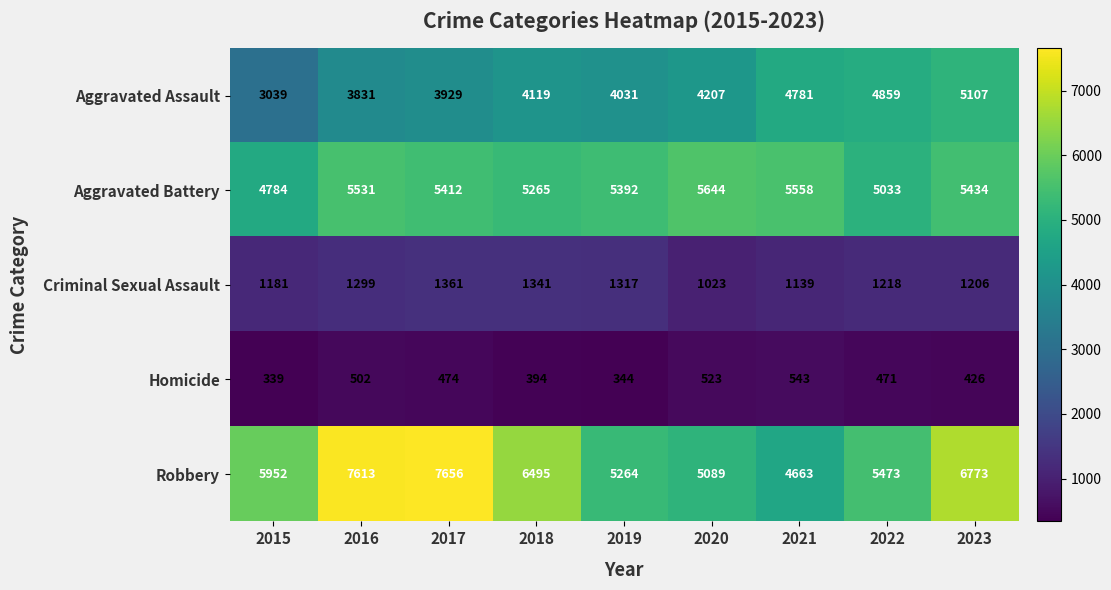

How many series are shown in this chart?

5